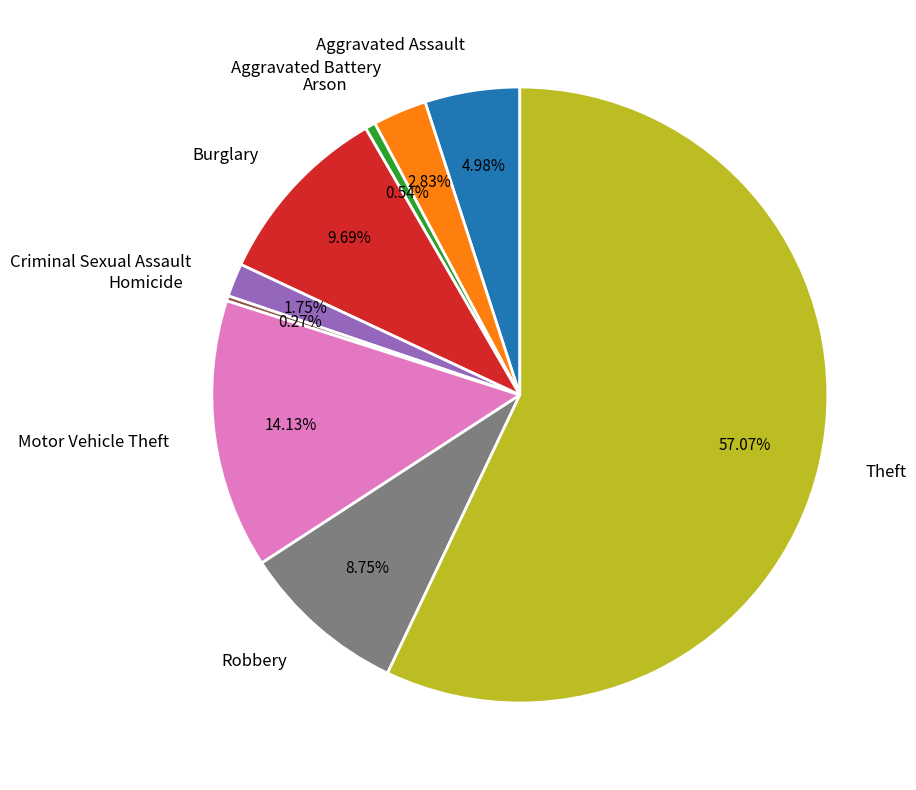

To the nearest percent, what portion does Criminal Sexual Assault represent?

2%